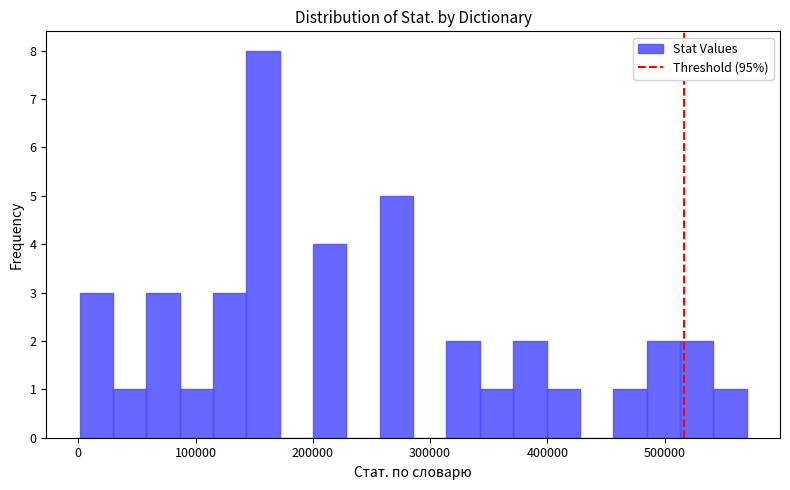

Around what value on the x-axis is the tallest bar? Give the approximate position of its centre, as read against the axis.

160000